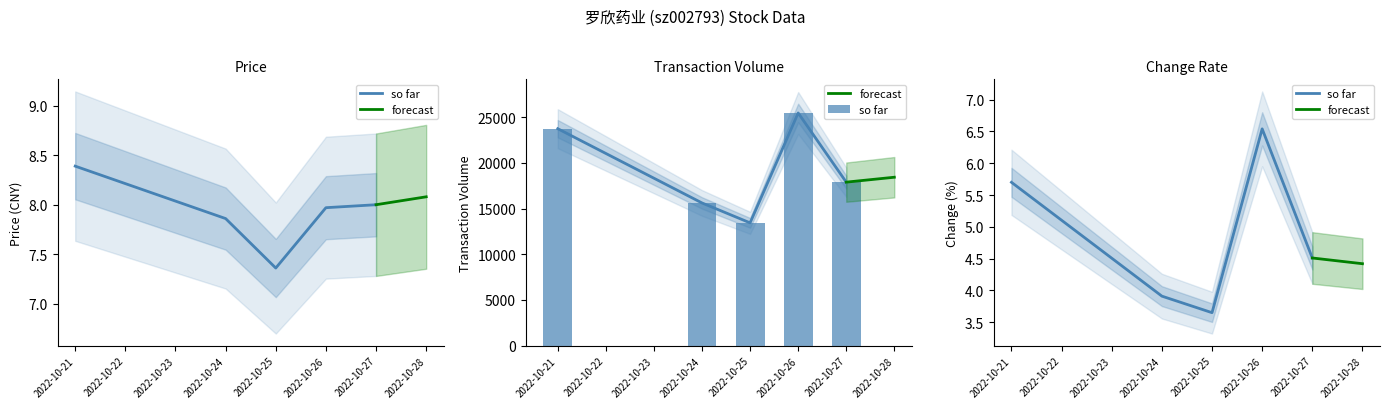

At which category is the sum across all series the highest?

2022-10-26